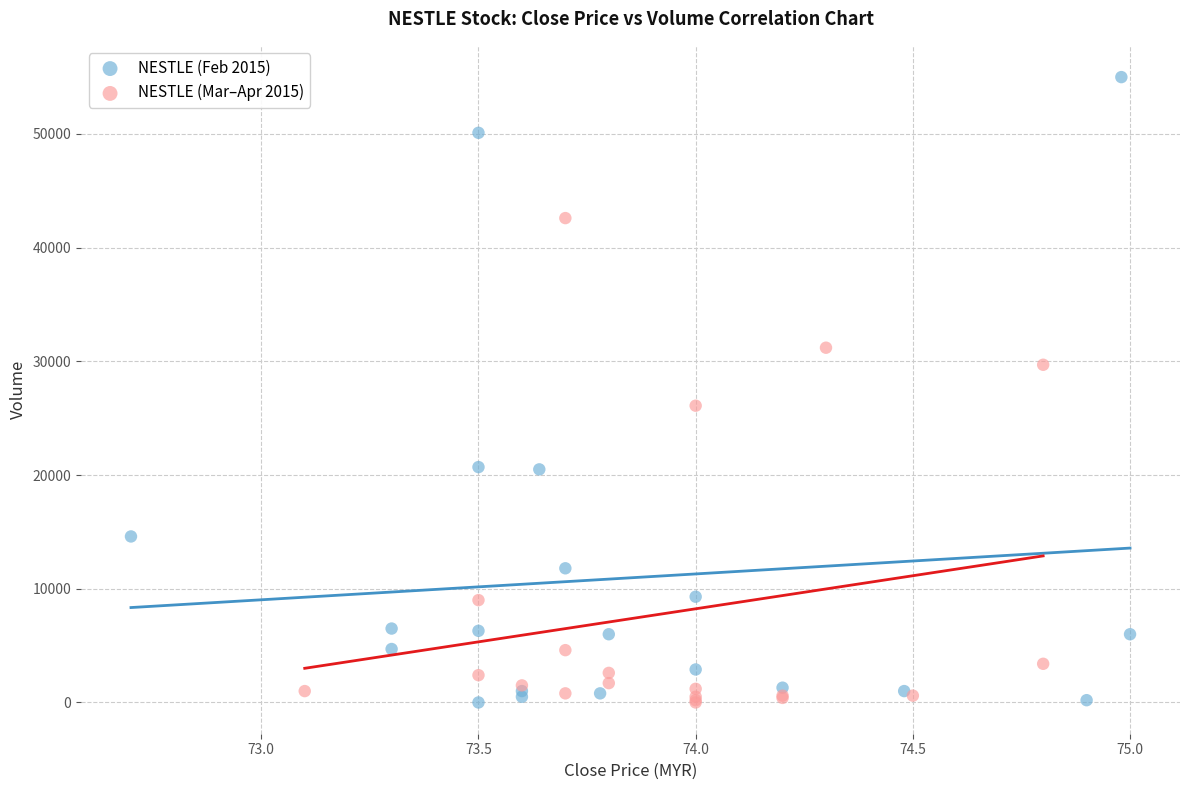

What are all the series names shown in the legend?

NESTLE (Feb 2015), NESTLE (Mar–Apr 2015)